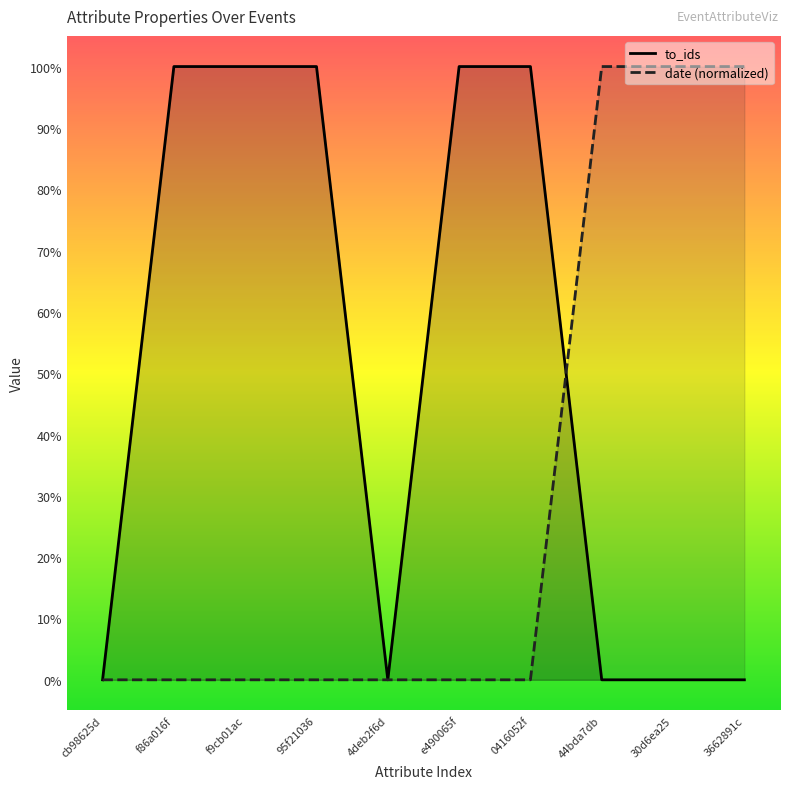

What is the difference between the to_ids values at 3662891c and f86a016f?

1